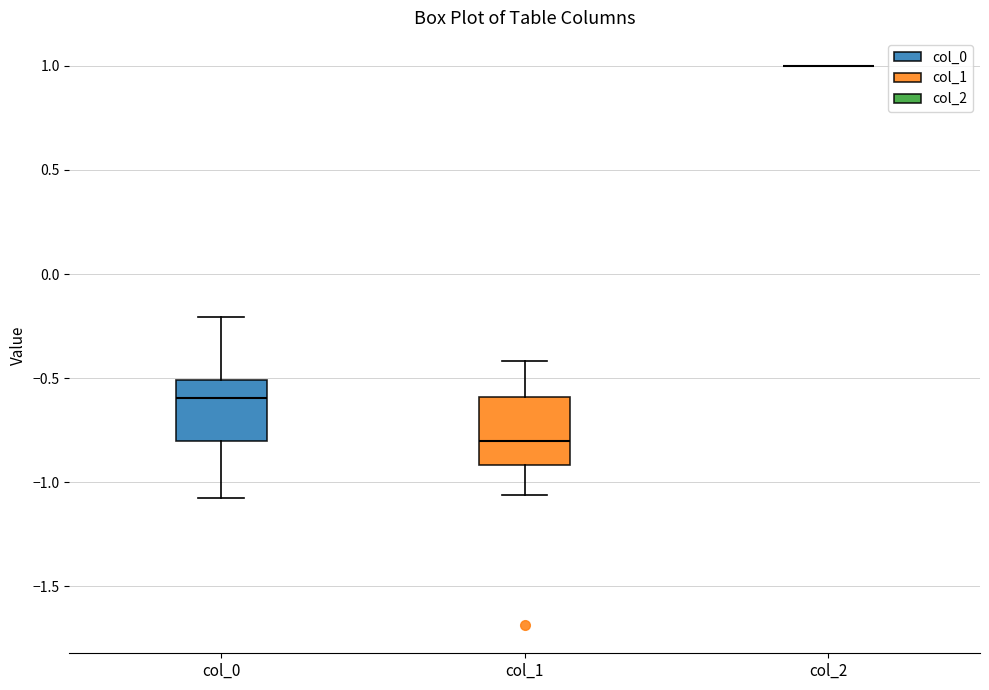

Where does the median line of the box for col_1 sit on the y-axis? The values are not printed on the chart, so give them approximately, as read against the axis.

-0.80